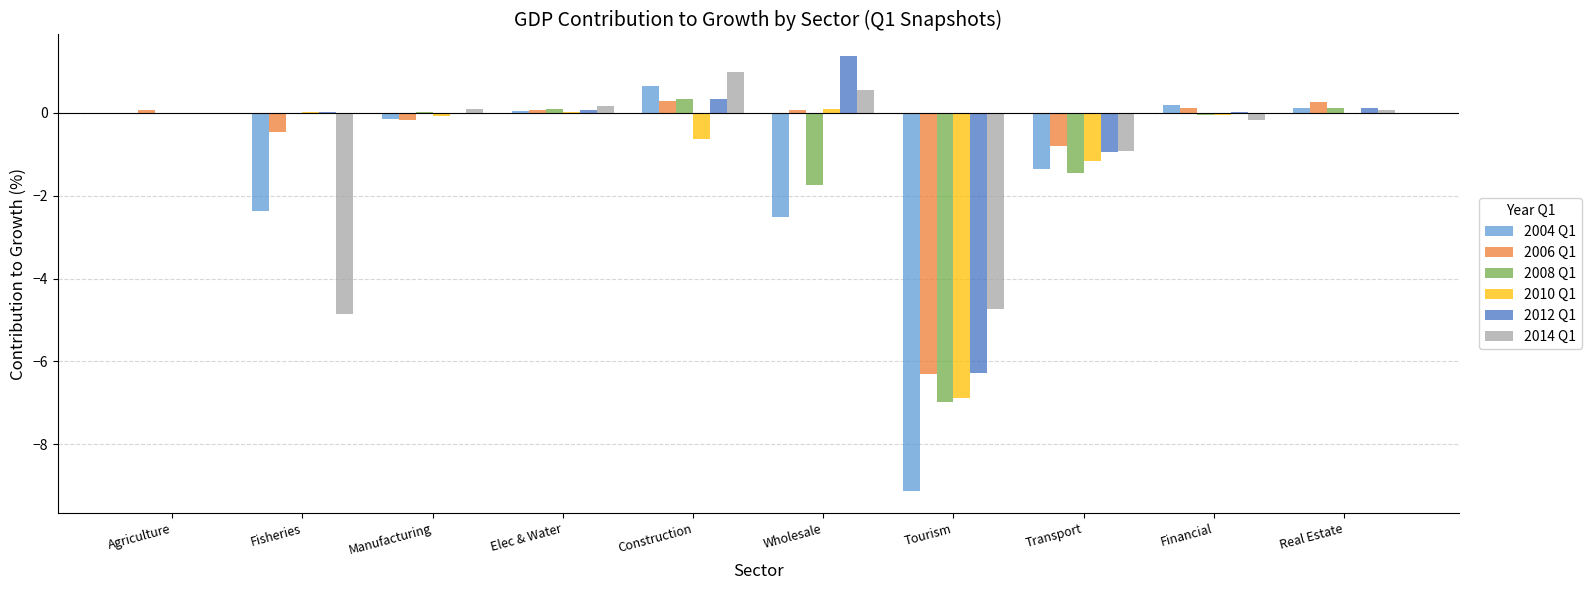

At which category is the sum across all series the highest?

Construction